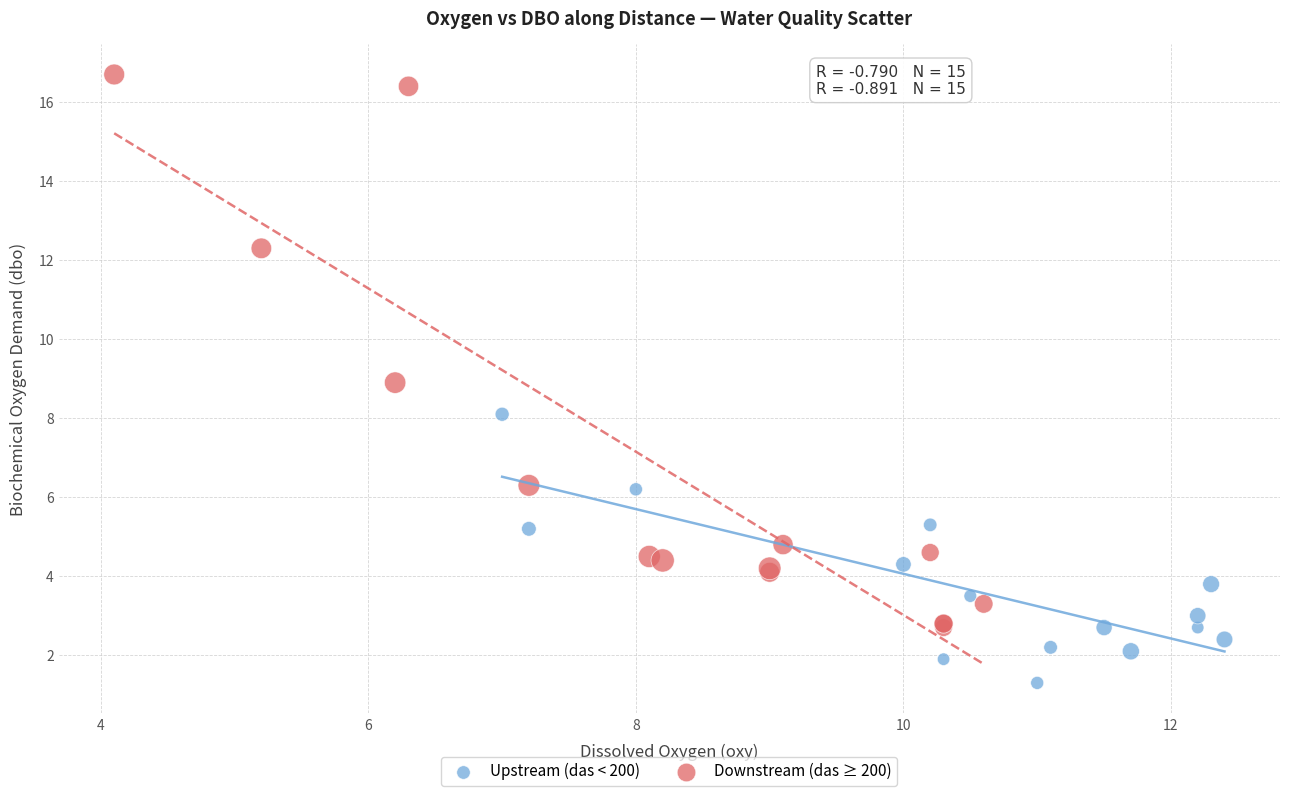

Which series contains the highest Y value?

Downstream (das ≥ 200)